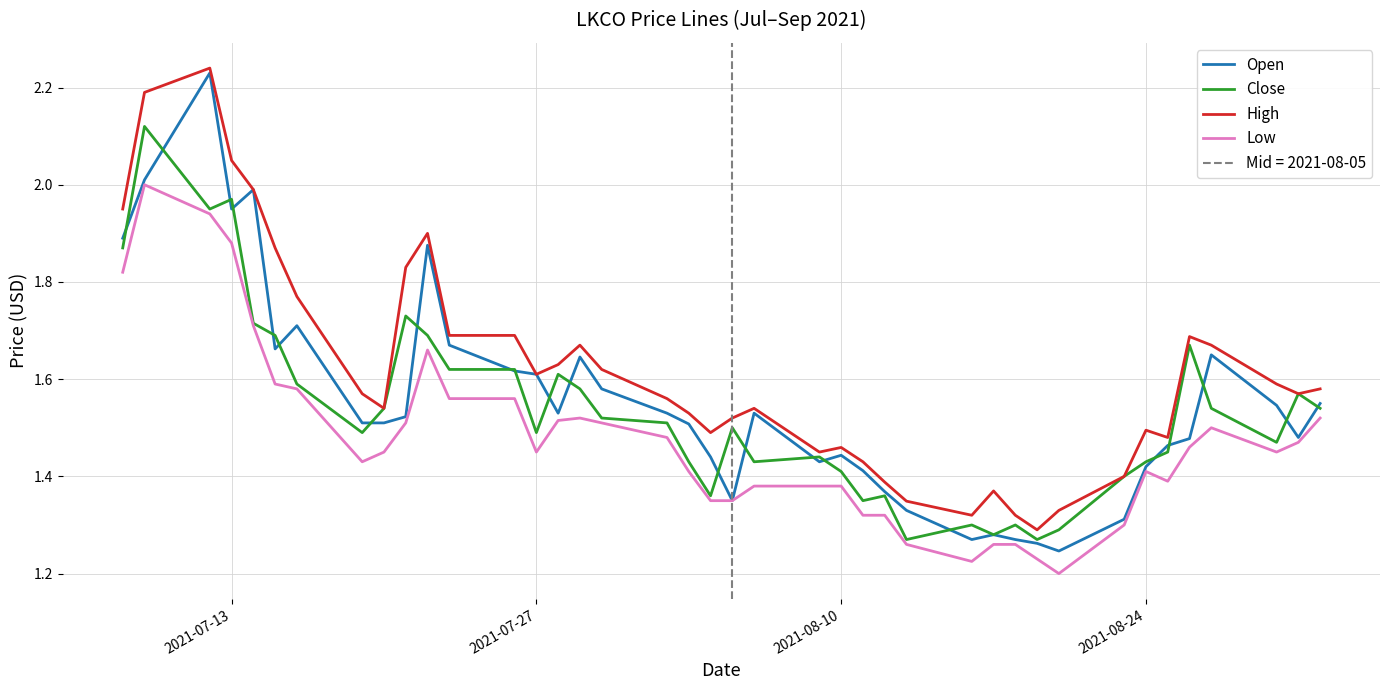

How many lines are shown in the chart?

4